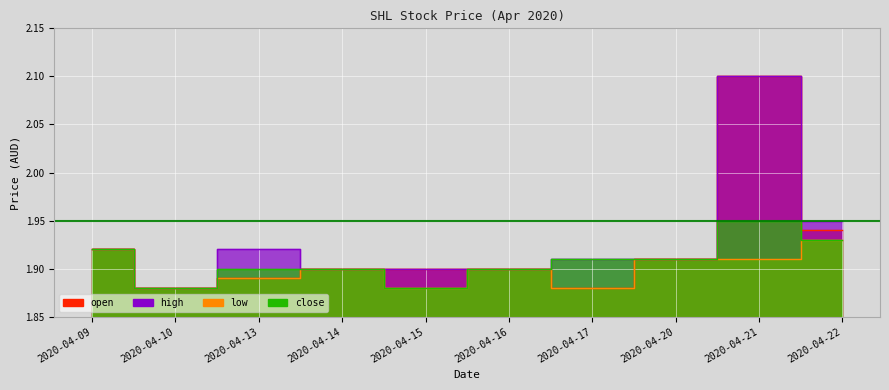

Which category has the lowest value in the low series?

2020-04-10